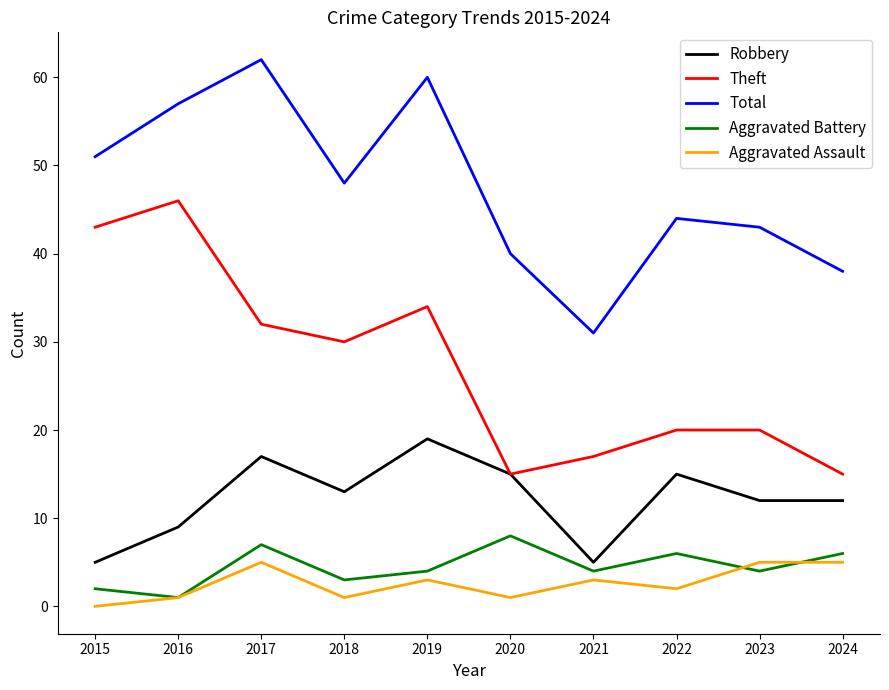

True or false: Aggravated Assault and Total intersect in this chart.

False